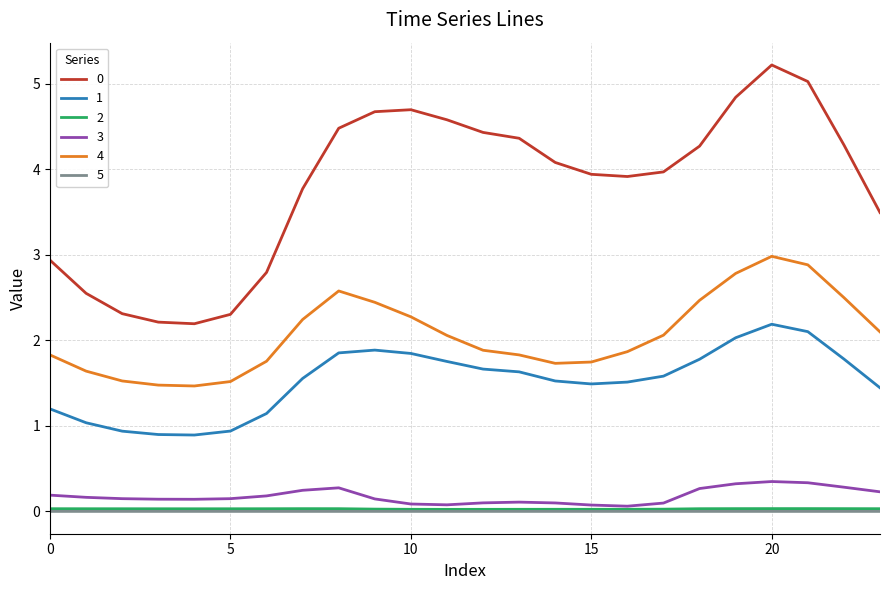

True or false: 0 and 5 intersect in this chart.

False